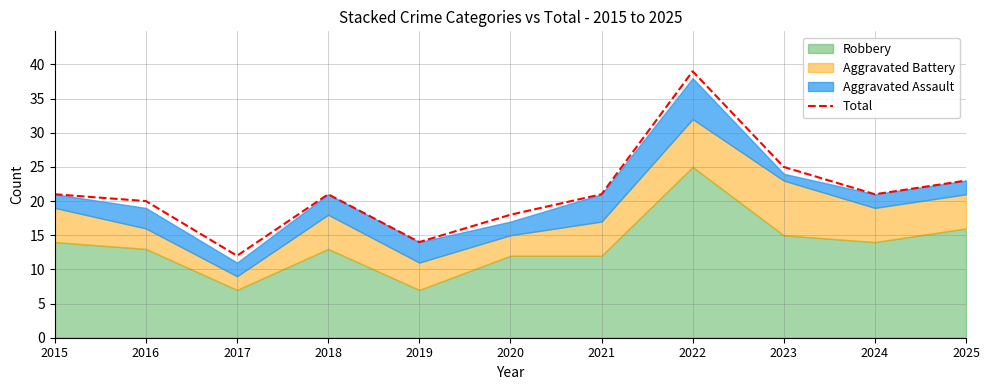

How many data points does each series have?

11